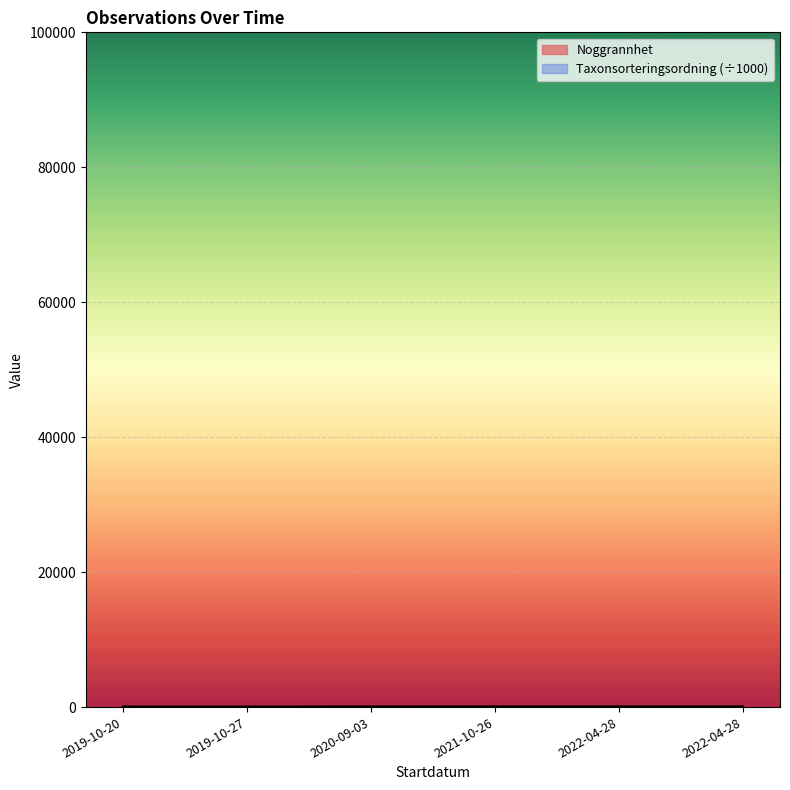

True or false: Taxonsorteringsordning and Noggrannhet intersect in this chart.

False